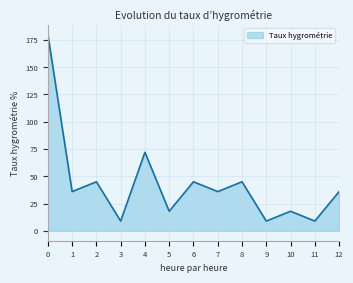

Reading right to left, what are all the values shown in this chart?

12=36	11=9	10=18	9=9	8=45	7=36	6=45	5=18	4=72	3=9	2=45	1=36	0=180